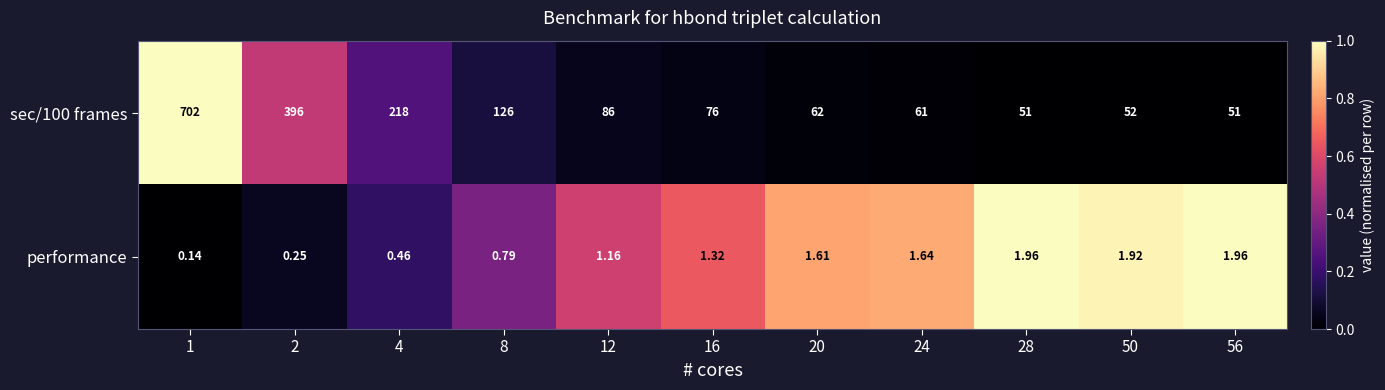

At how many categories does at least one series exceed 0?

11